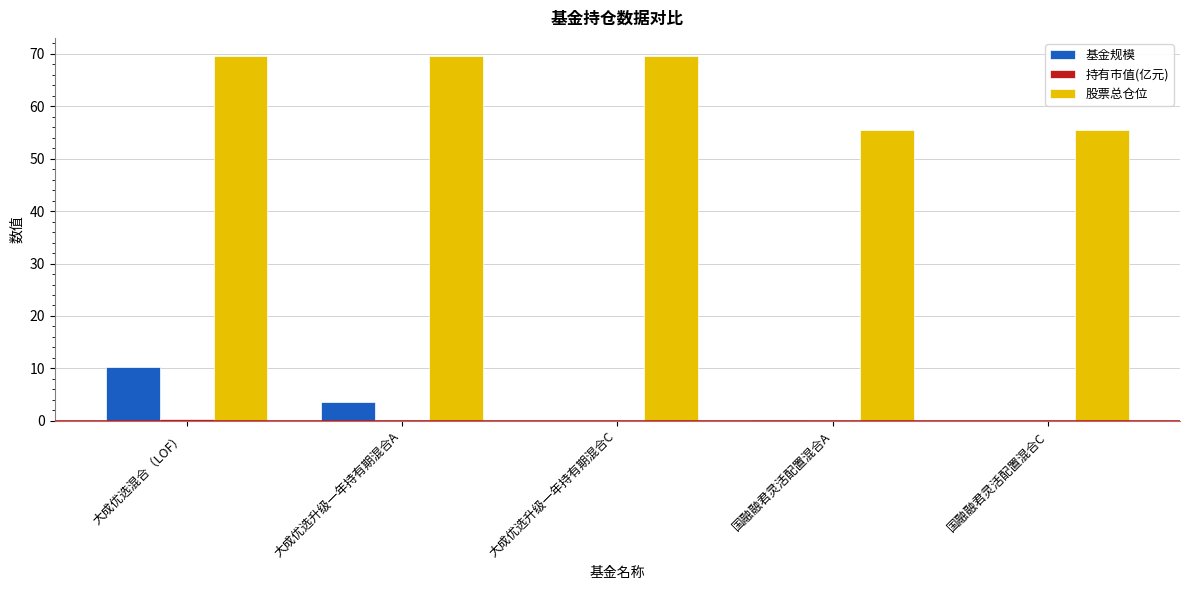

What is the total value across all series at 国融融君灵活配置混合A?

55.5